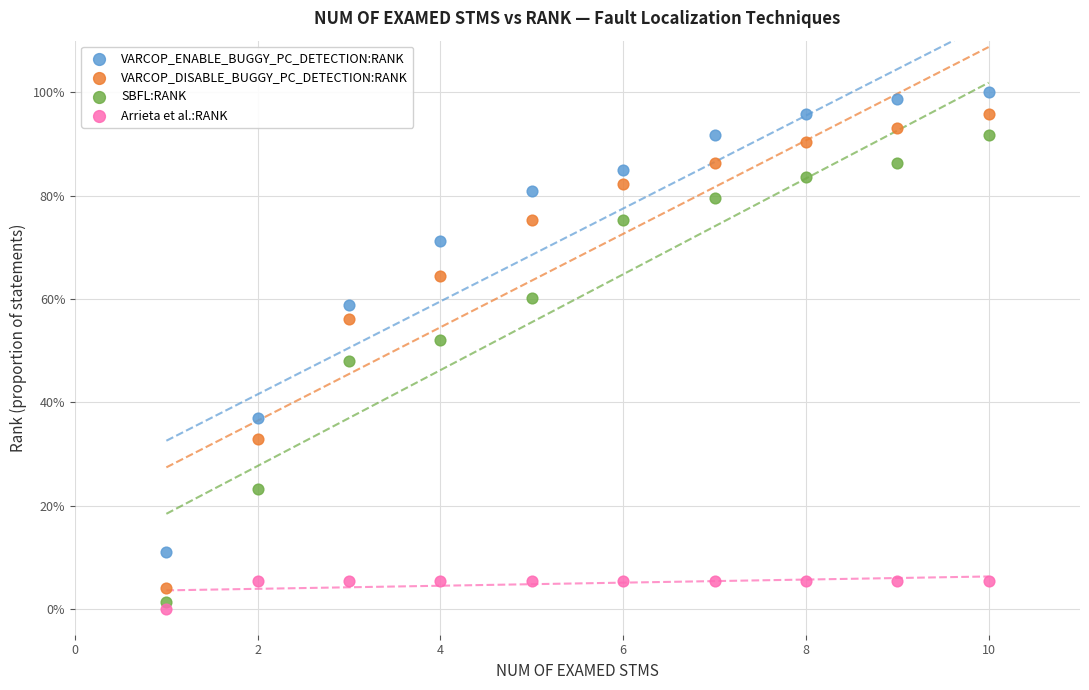

Which series has the largest Y range (max minus min)?

VARCOP_DISABLE_BUGGY_PC_DETECTION:RANK